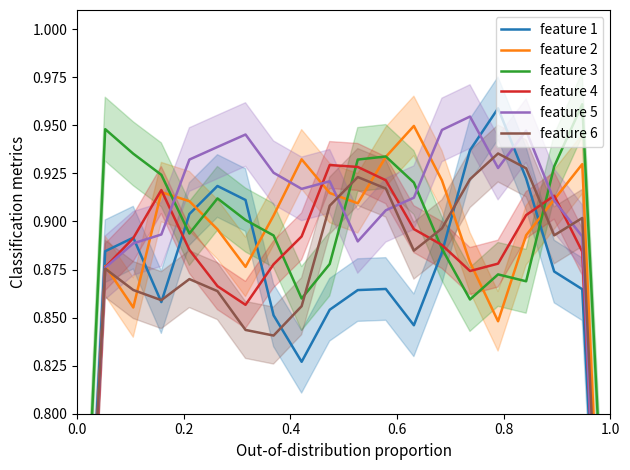

Reading left to right, transcribe all the data shown in this chart.

feature 1: 0.6	0.9	0.9	0.9	0.9	0.9	0.9	0.9	0.8	0.9	0.9	0.9	0.8	0.9	0.9	1.0	0.9	0.9	0.9	0.6
feature 2: 0.6	0.9	0.9	0.9	0.9	0.9	0.9	0.9	0.9	0.9	0.9	0.9	0.9	0.9	0.9	0.8	0.9	0.9	0.9	0.6
feature 3: 0.6	0.9	0.9	0.9	0.9	0.9	0.9	0.9	0.9	0.9	0.9	0.9	0.9	0.9	0.9	0.9	0.9	0.9	1.0	0.7
feature 4: 0.6	0.9	0.9	0.9	0.9	0.9	0.9	0.9	0.9	0.9	0.9	0.9	0.9	0.9	0.9	0.9	0.9	0.9	0.9	0.6
feature 5: 0.6	0.9	0.9	0.9	0.9	0.9	0.9	0.9	0.9	0.9	0.9	0.9	0.9	0.9	1.0	0.9	0.9	0.9	0.9	0.6
feature 6: 0.6	0.9	0.9	0.9	0.9	0.9	0.8	0.8	0.9	0.9	0.9	0.9	0.9	0.9	0.9	0.9	0.9	0.9	0.9	0.6